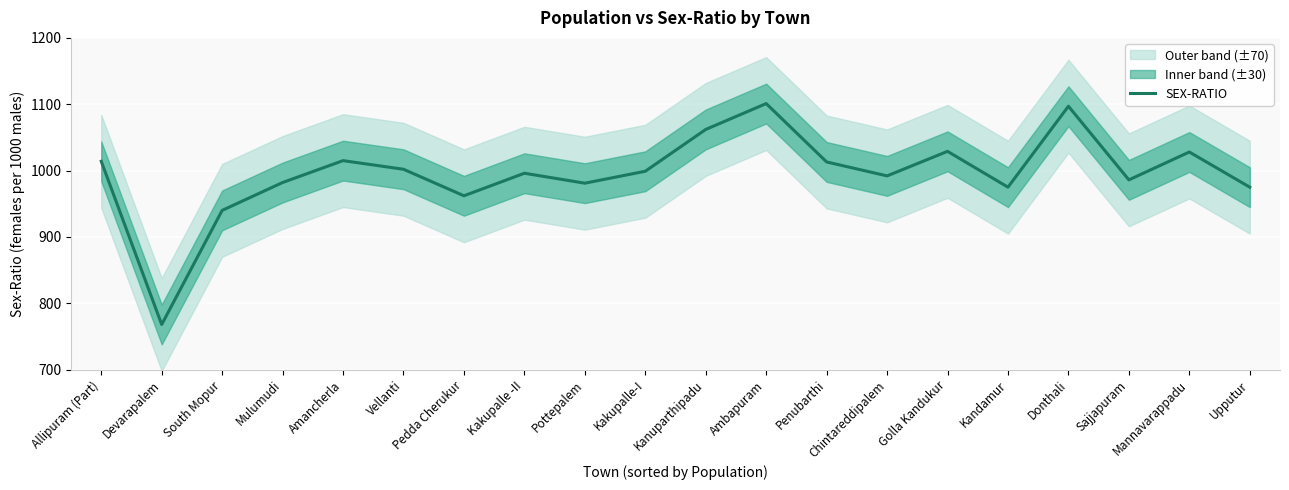

How many interior local peaks (higher than both neighbors) does the data have?

6